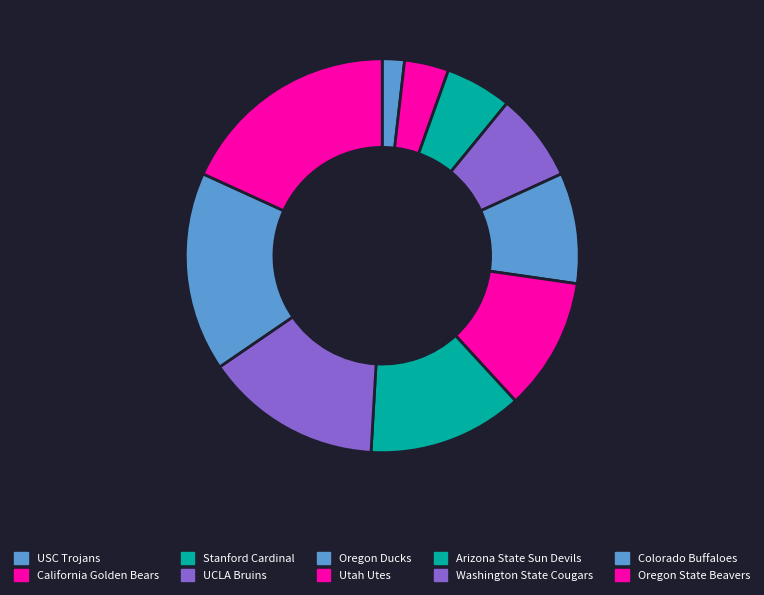

Which slice is the smallest?

USC Trojans